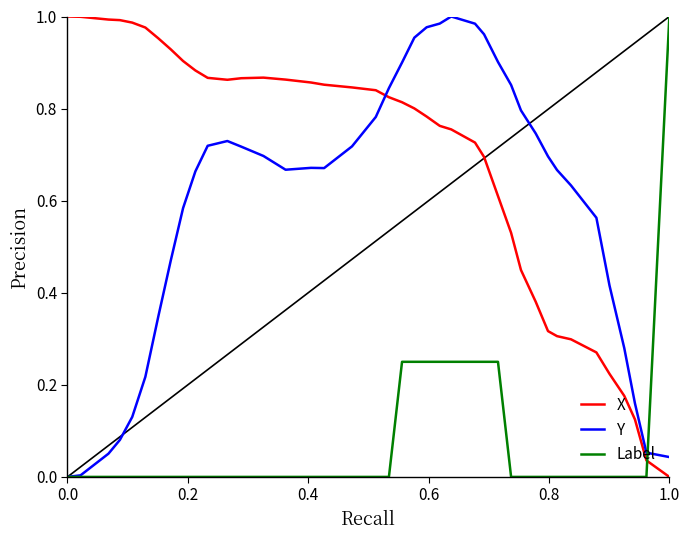

Which series has the largest total across all categories?

X